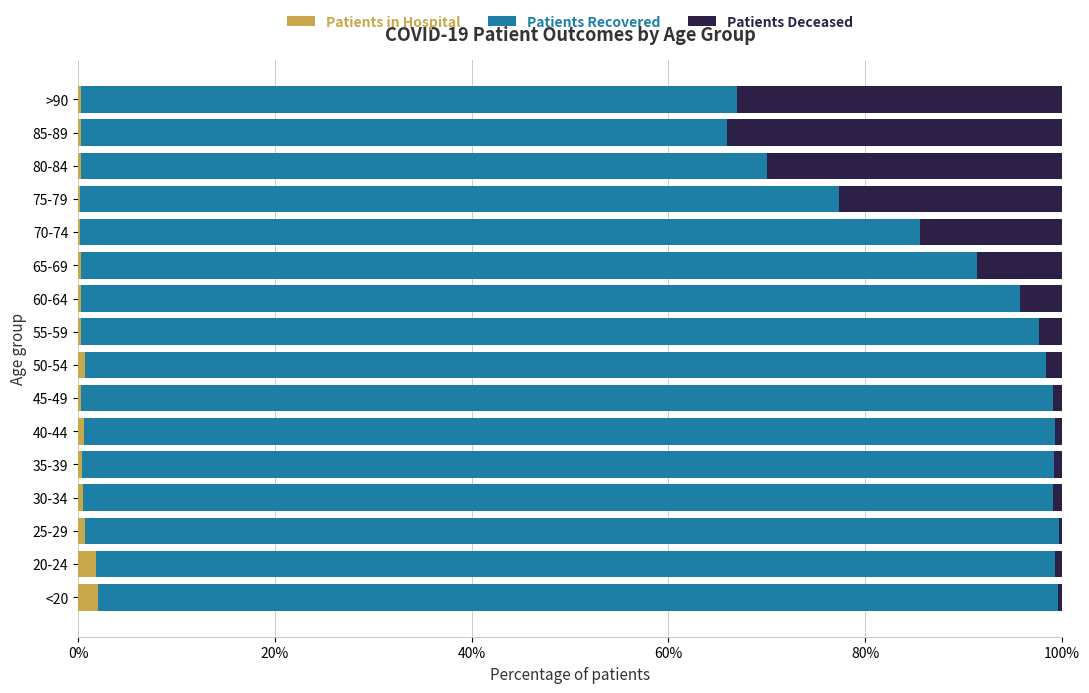

Count the Patients in Hospital values in the range 0 to 1.

14